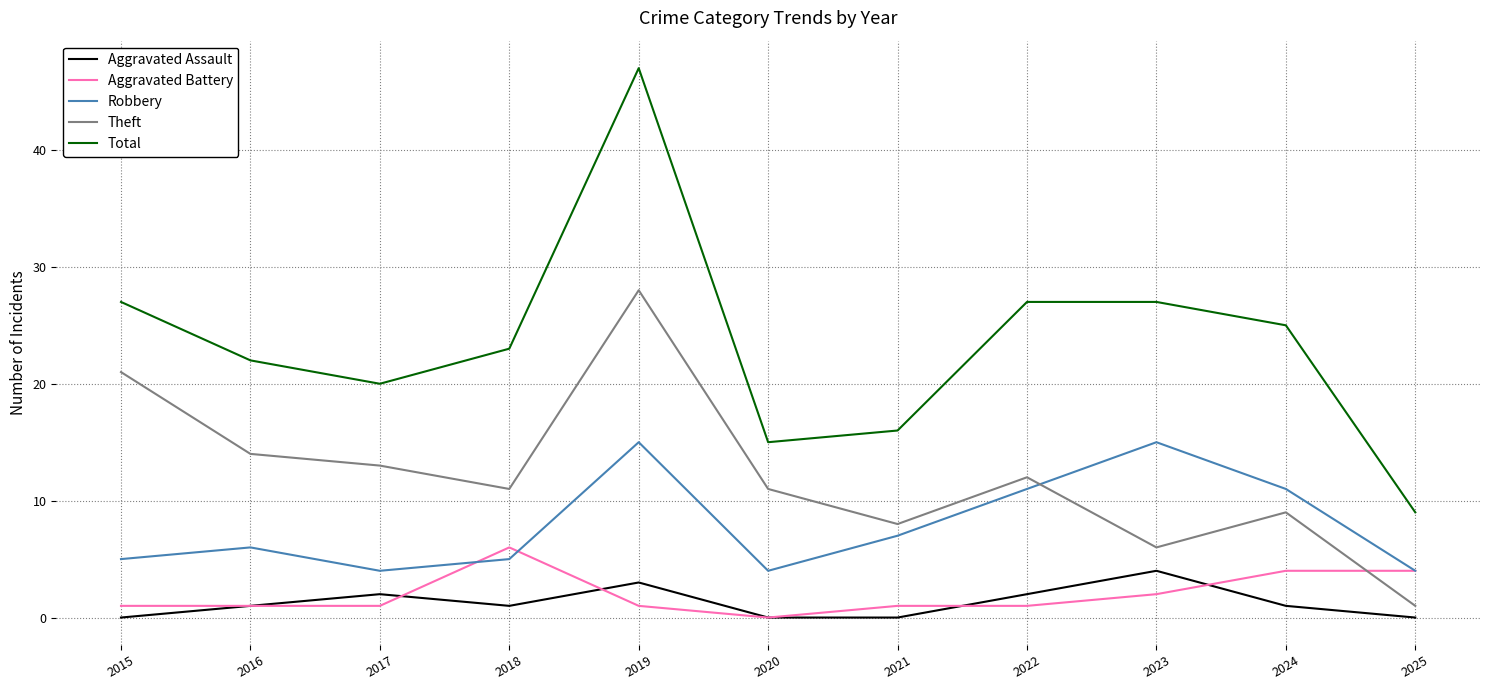

What is the maximum value for Theft?

28